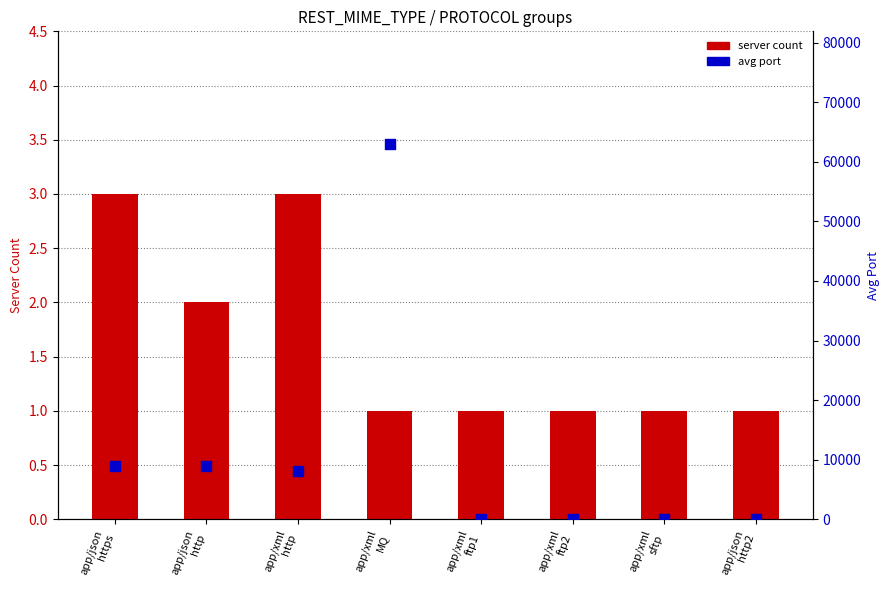

At how many categories does at least one series exceed 62625?

1